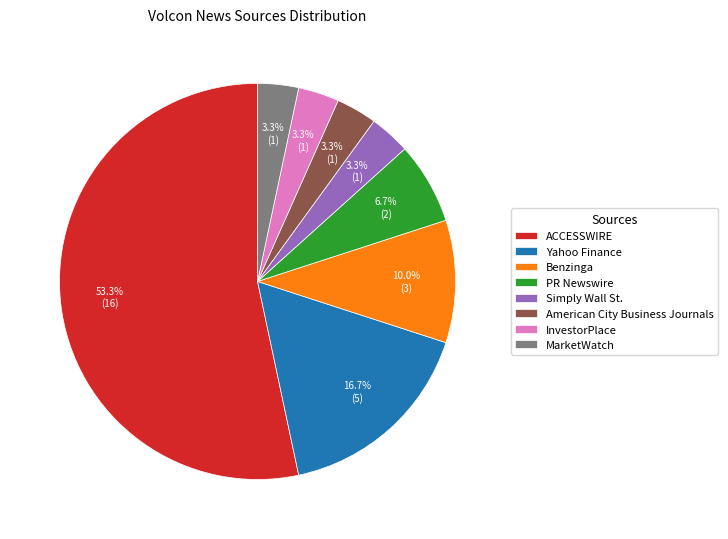

The Benzinga slice represents 1% of the pie. True or false?

False